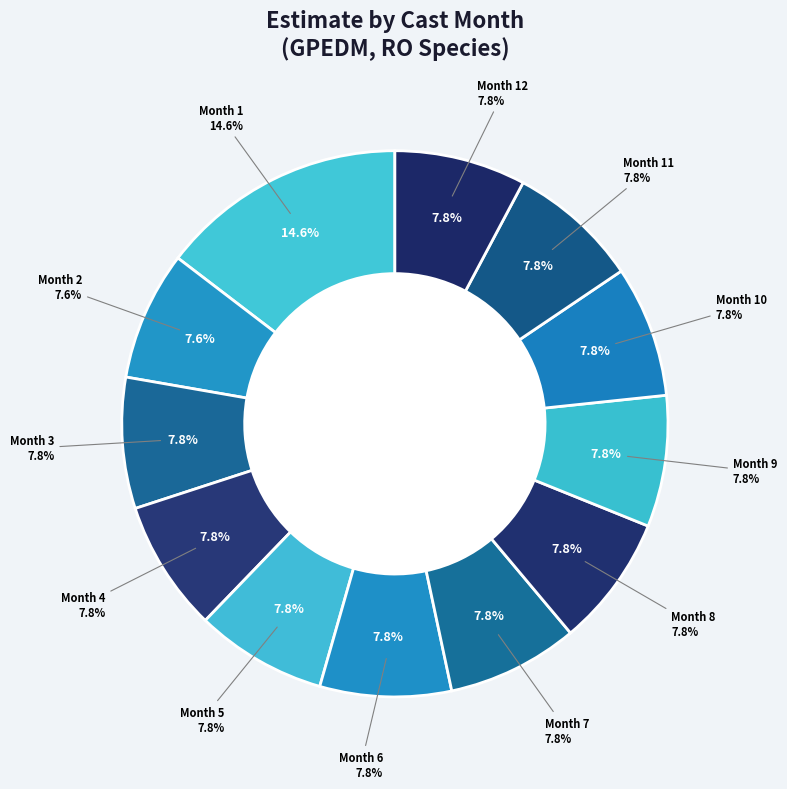

True or false: 10 accounts for 1% of the total.

False